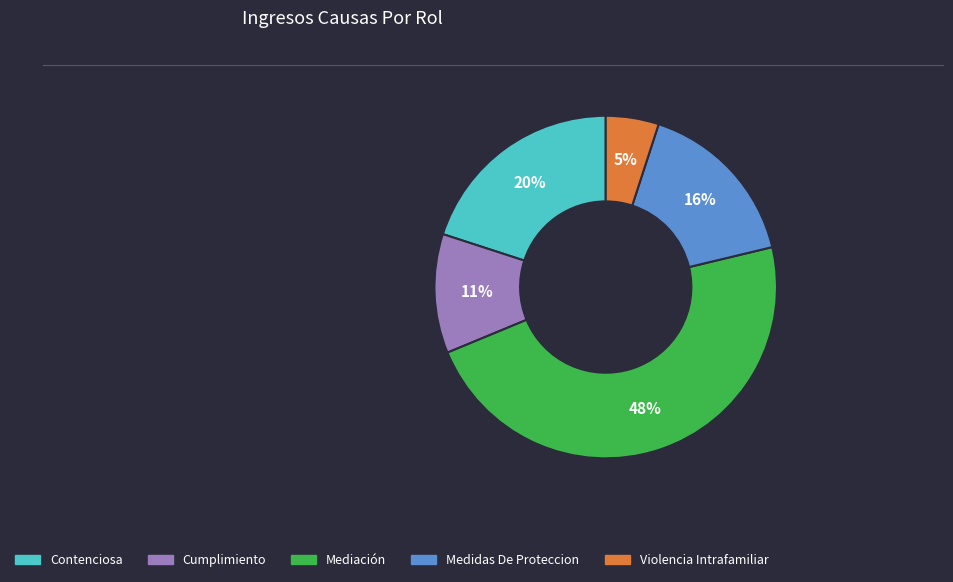

To the nearest percent, what is the difference between the Cumplimiento and Medidas De Proteccion slice percentages?

5%